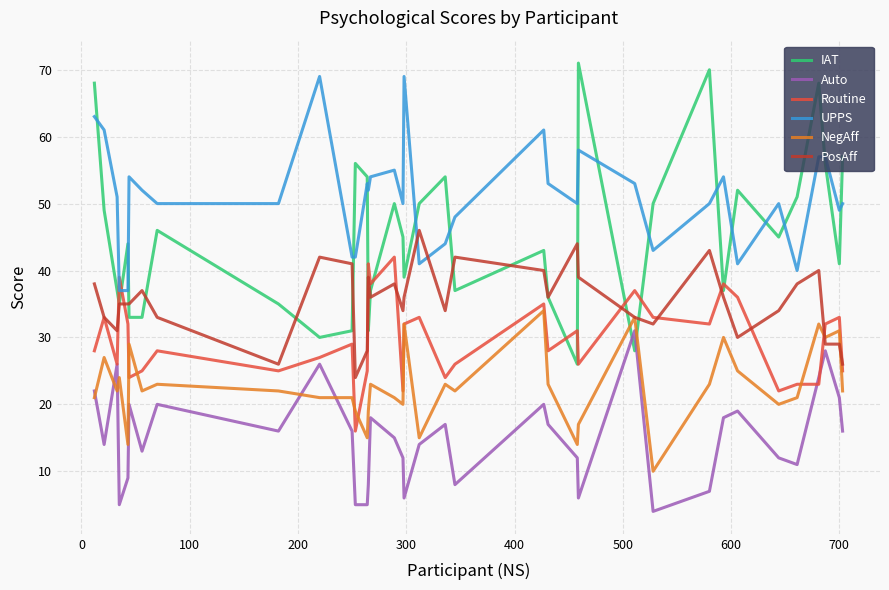

In Auto, how many points are higher than both neighbors (excluding endpoints)?

10